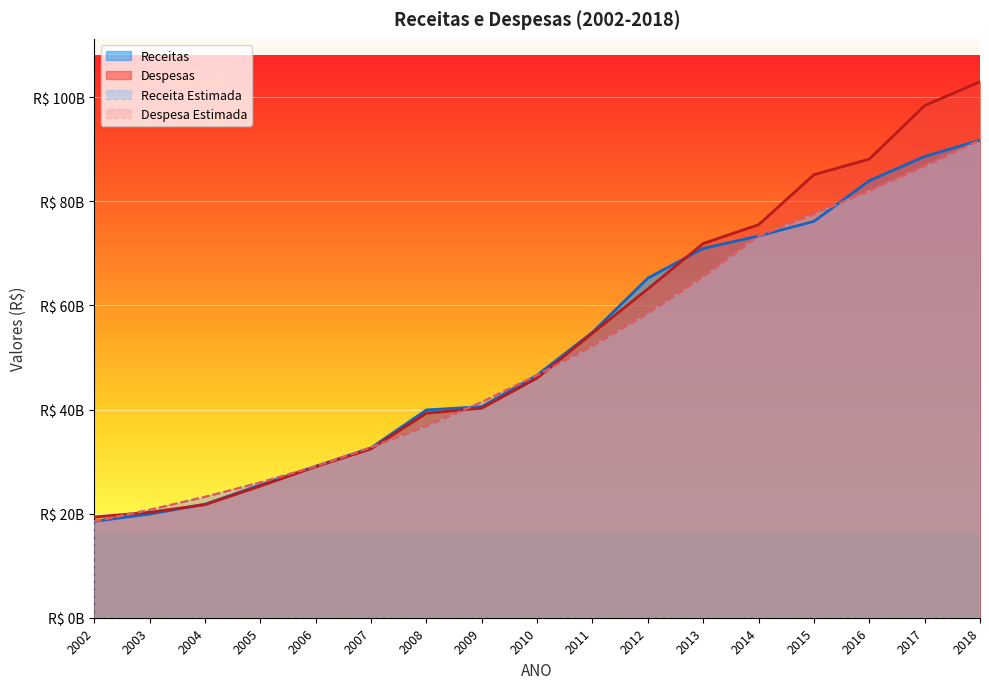

True or false: Receitas has more than 1 points higher than both neighbors.

False